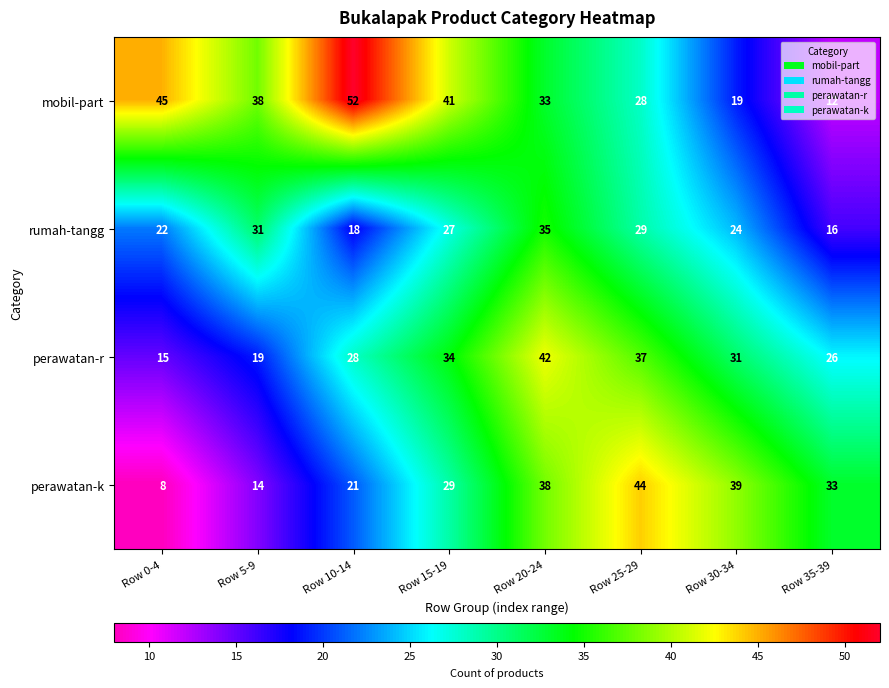

How many data points in perawatan-r are less than 31?

4